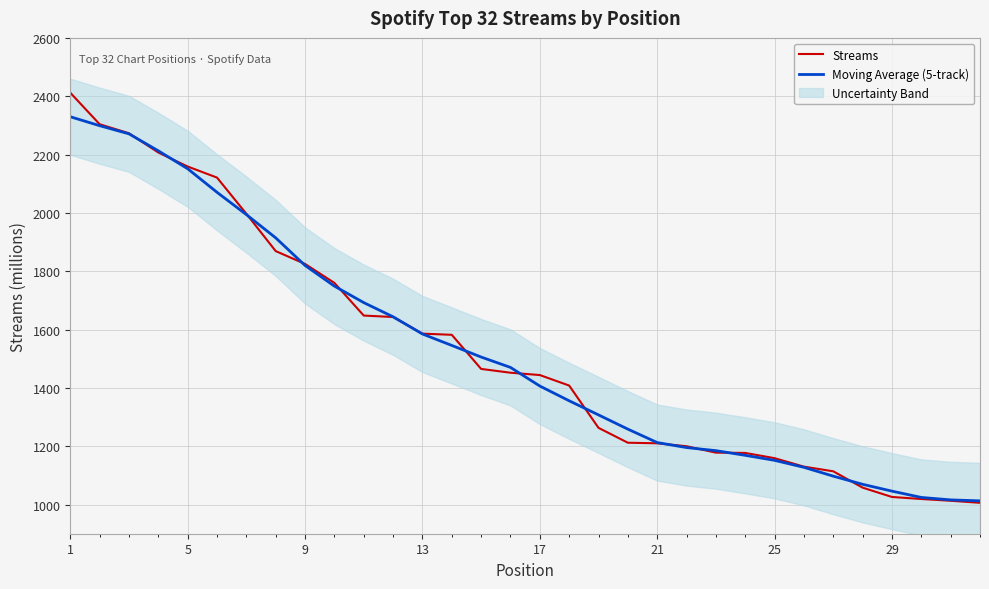

After their last crossing, which series has the higher values: Streams or Moving Average (5-track)?

Moving Average (5-track)